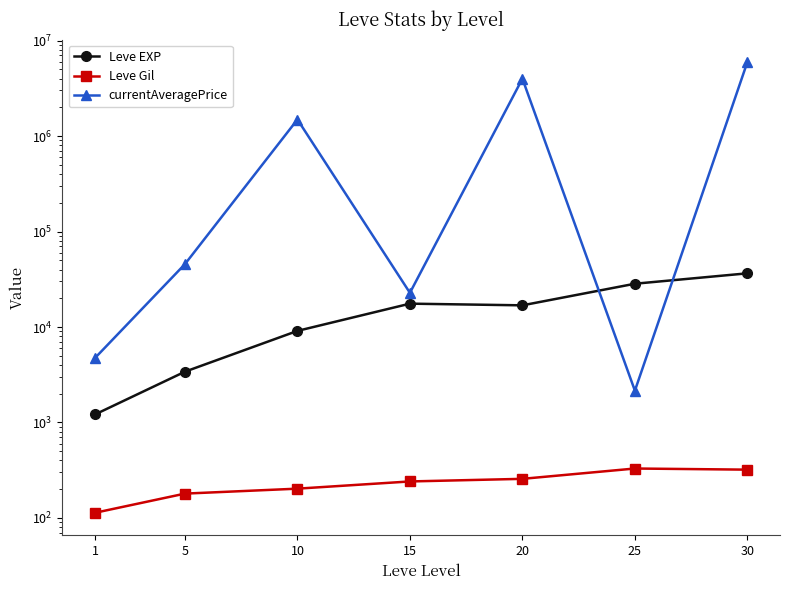

What is the value of the Leve Gil point at the 5th from the left?

257.0